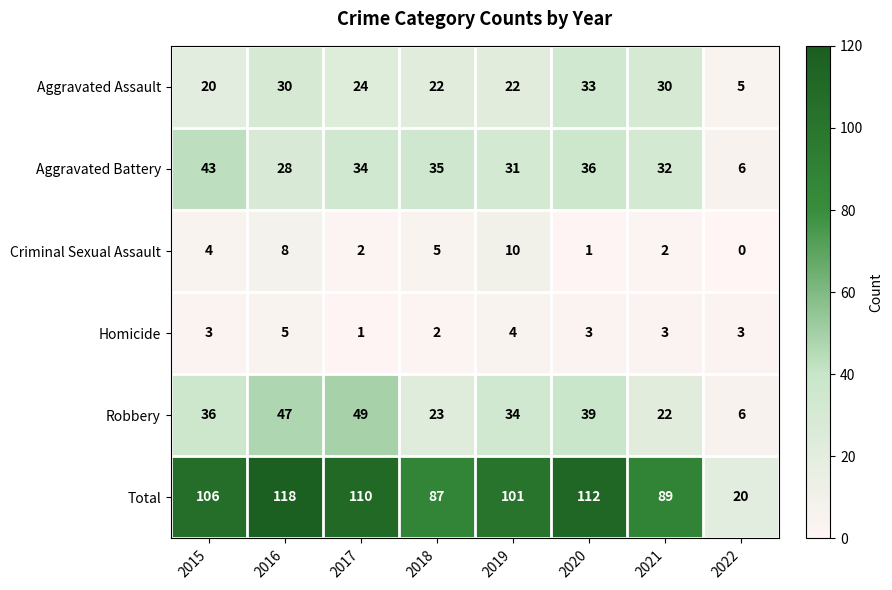

What is the difference between the maximum and minimum values in the Total series?

98